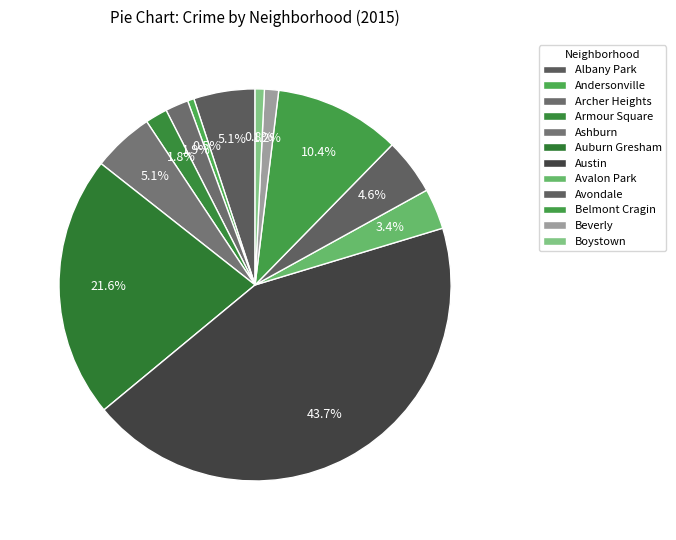

Approximately how many times larger is the value at Auburn Gresham compared to Avondale?

4.7